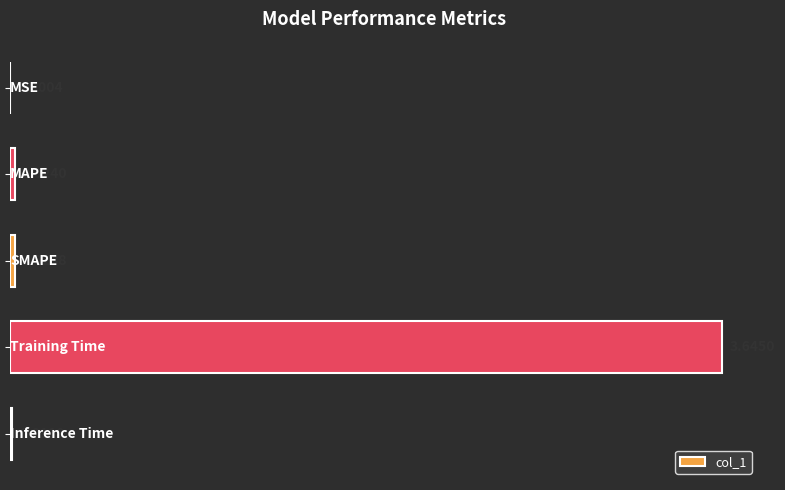

What is the sum of all values?

3.7